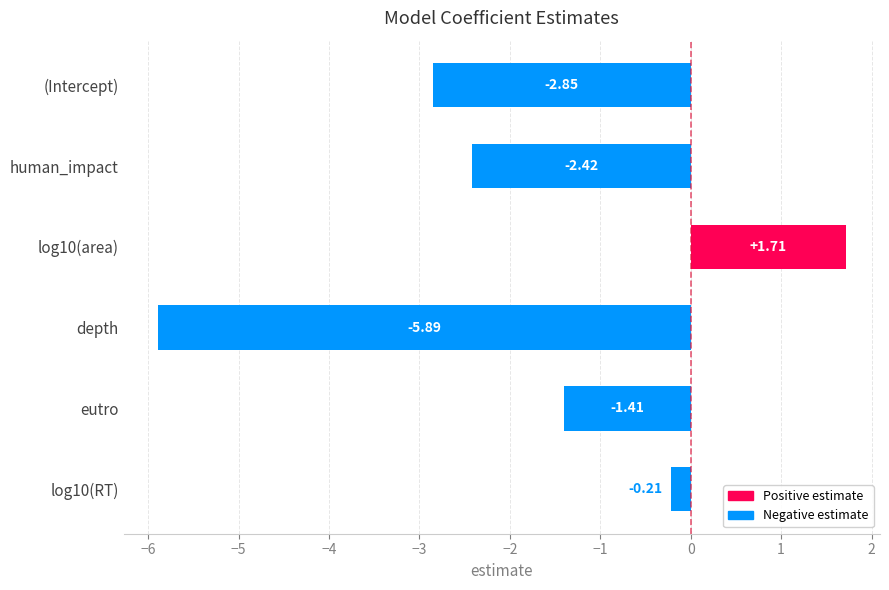

Which category has the highest value across all series?

log10(area)